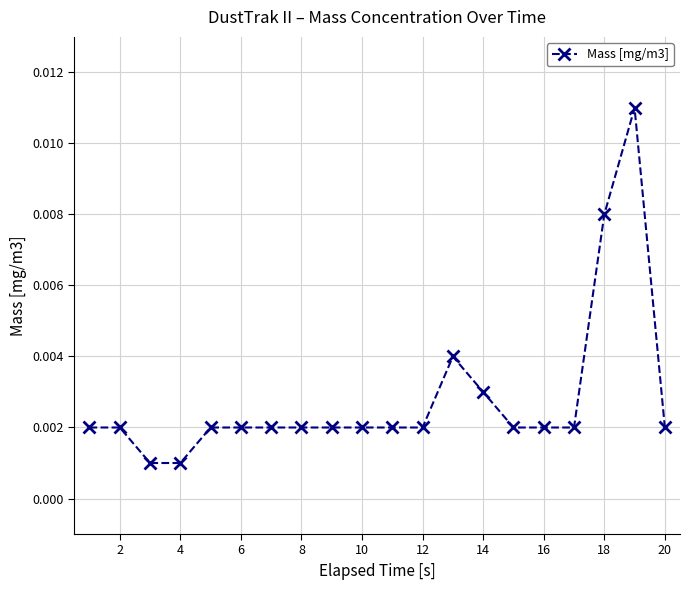

True or false: the data has more than 1 interior local peaks.

True